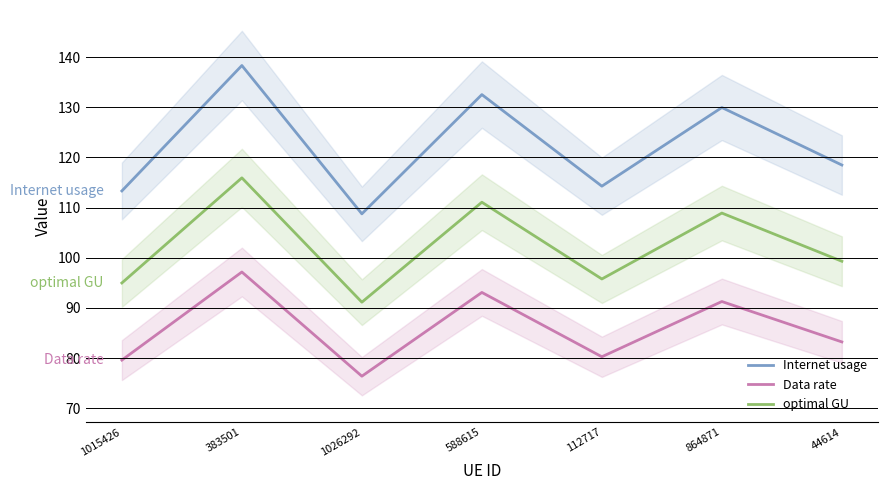

Between 1015426 and 112717, which series saw the biggest shift?

Internet usage